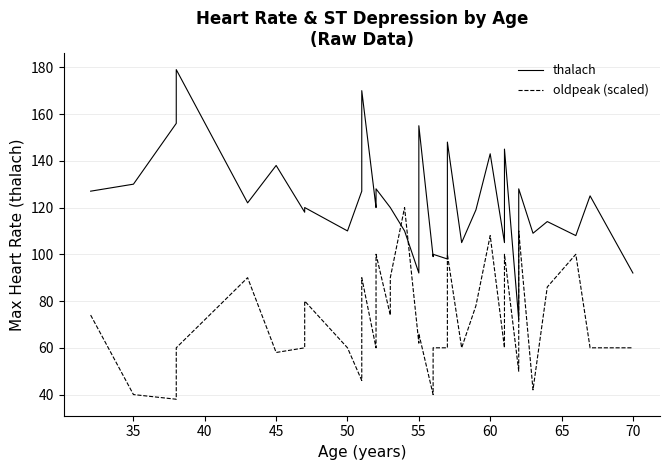

True or false: thalach and oldpeak (scaled) intersect in this chart.

True